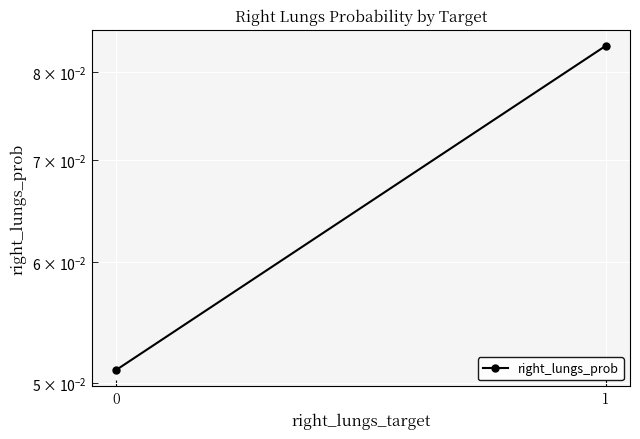

How many data points does each series have?

2